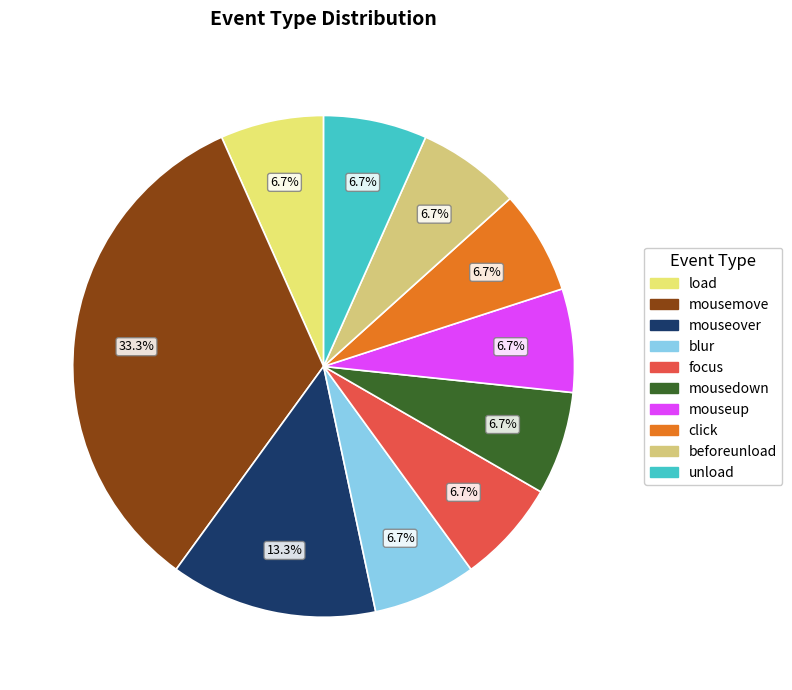

To the nearest percent, what is the difference between the largest and smallest slice percentages?

27%